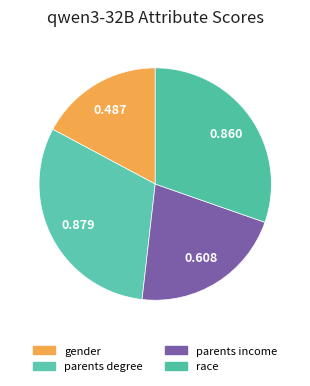

How many segments does this pie chart have?

4